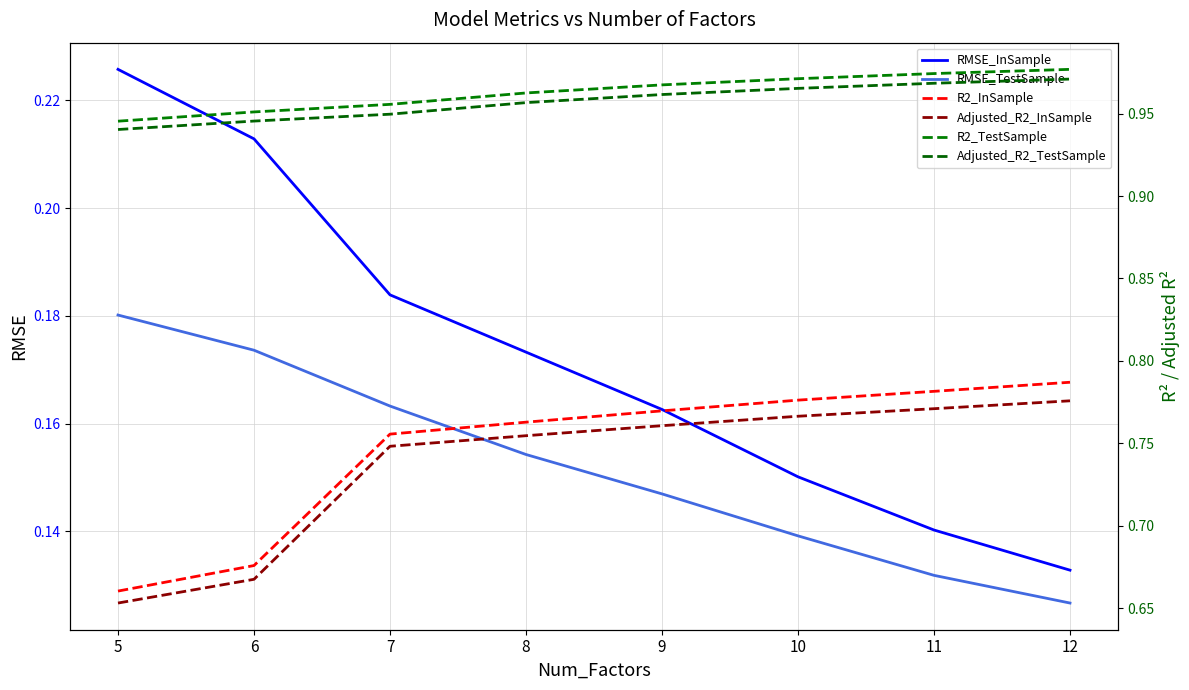

True or false: Adjusted_R2_TestSample and R2_InSample intersect in this chart.

False